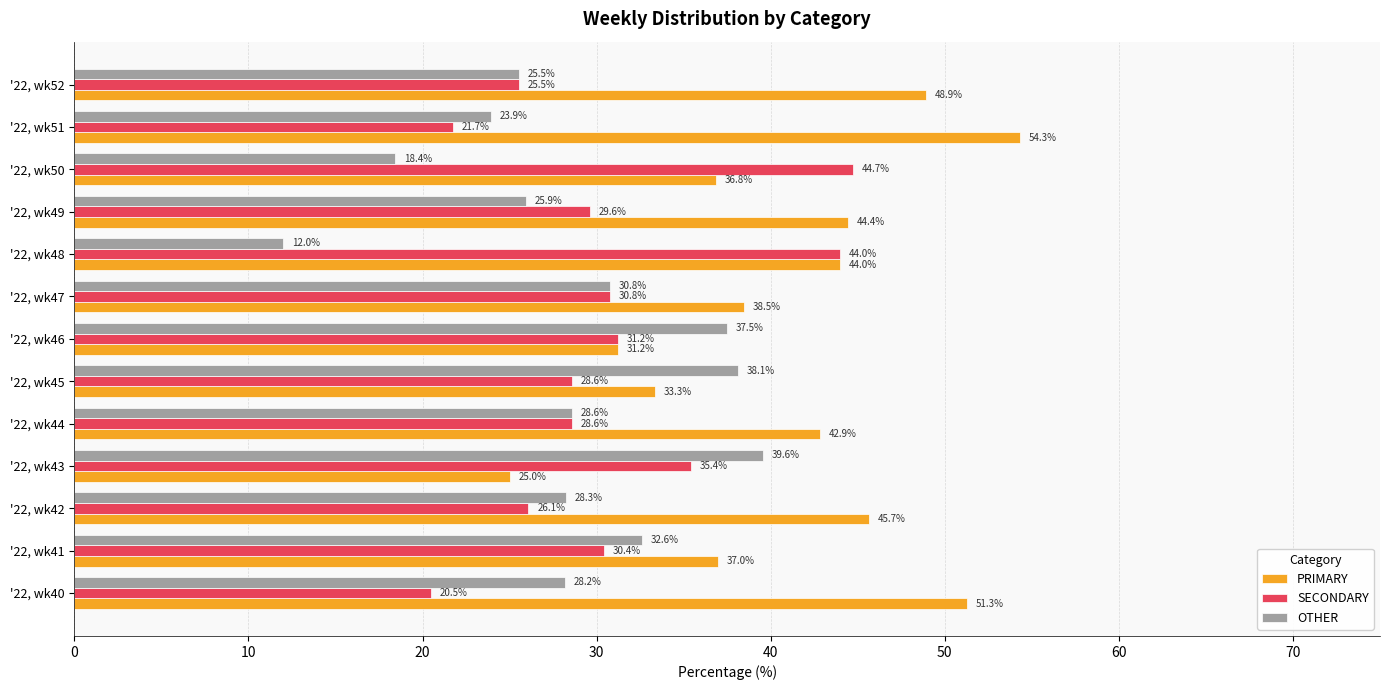

At how many categories does at least one series exceed 15?

13